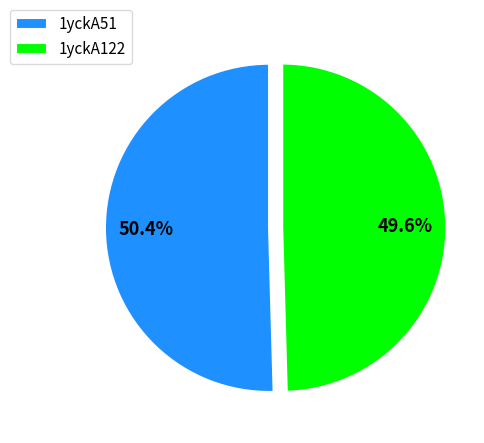

What percentage do 1yckA122 and 1yckA51 together represent?

100.0%